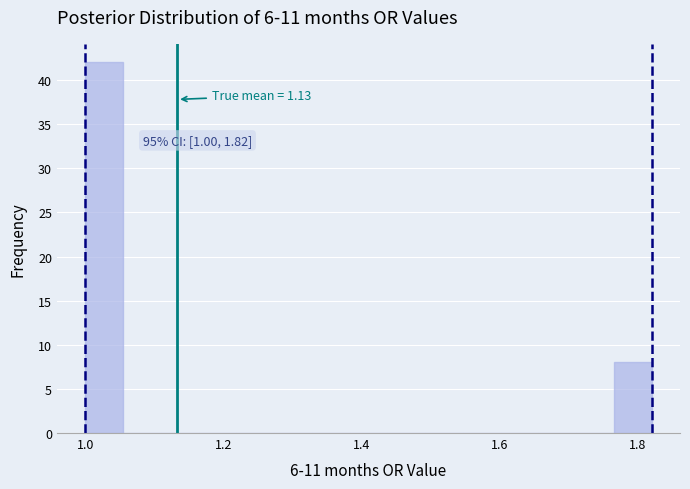

Around what value on the x-axis is the tallest bar? Give the approximate position of its centre, as read against the axis.

1.02